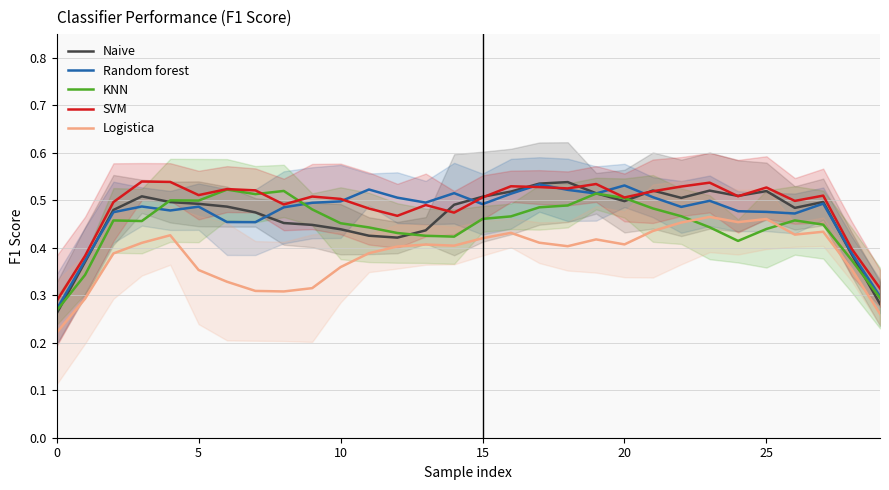

After their last crossing, which series has the higher values: Random forest or Naive?

Random forest